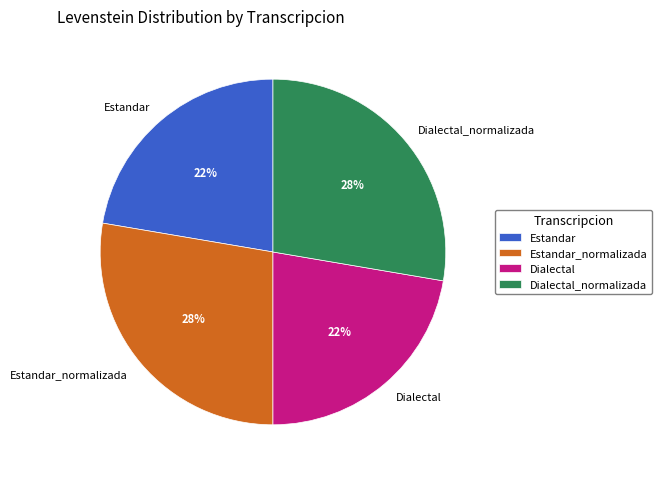

Is there any slice that represents more than half of the pie?

No